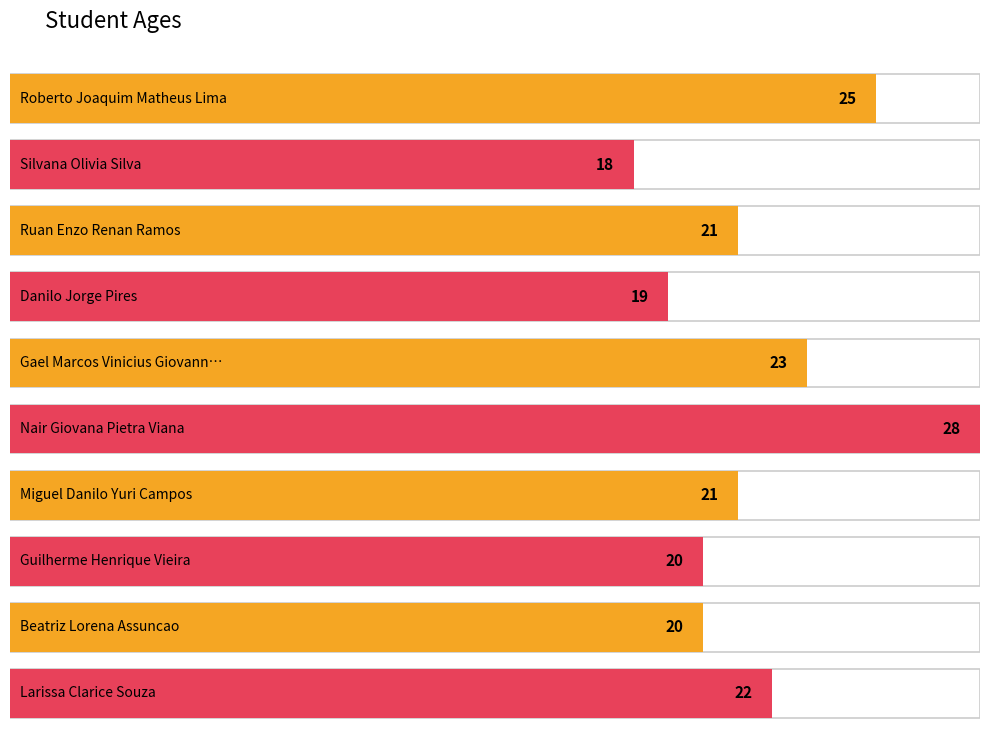

How many values are below 21?

4